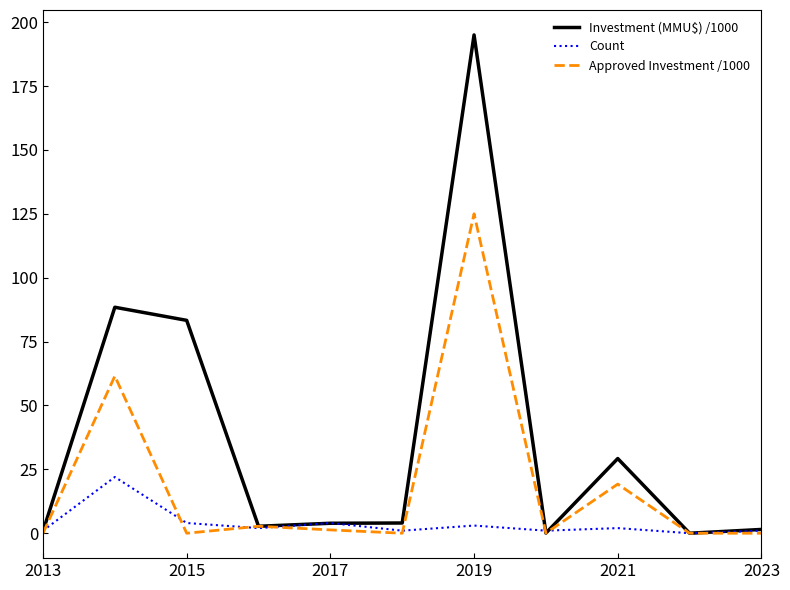

What is the sum of all Count values?

41.0